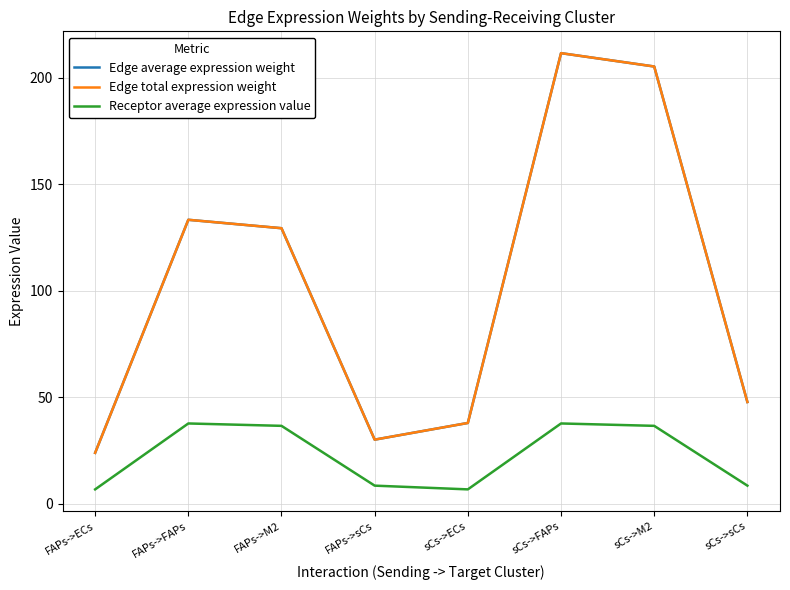

How many lines are shown in the chart?

3